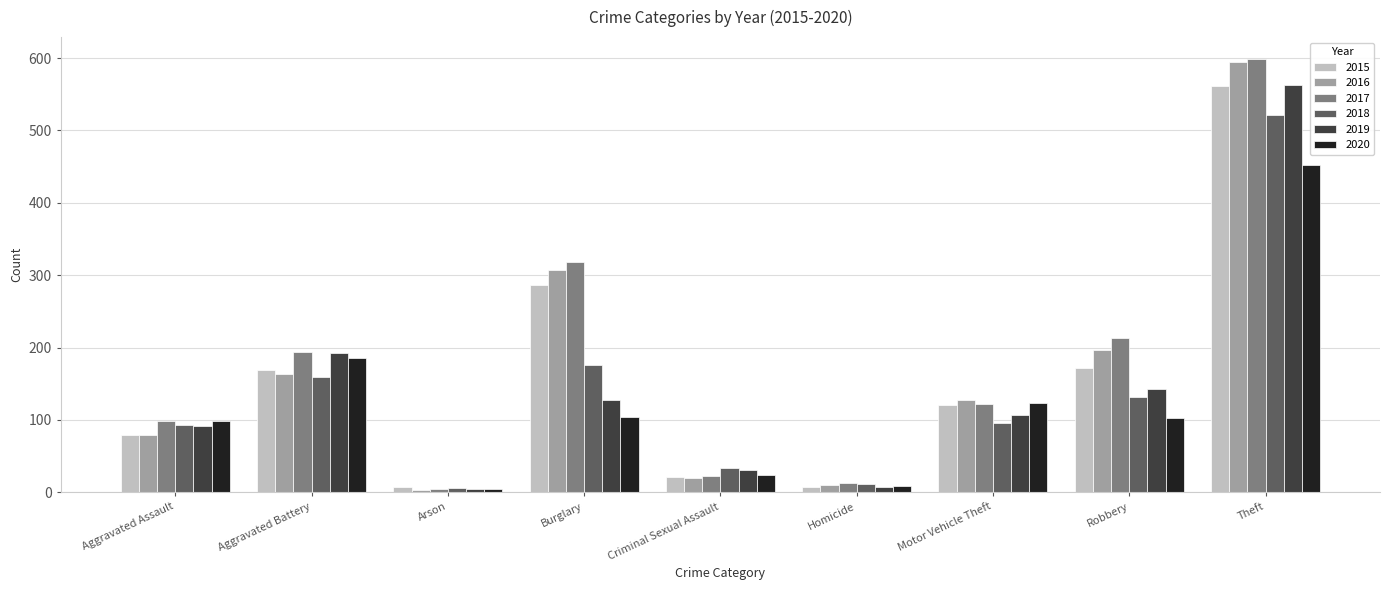

Is the value of 2017 at Homicide greater than the value of 2018 at Burglary?

No